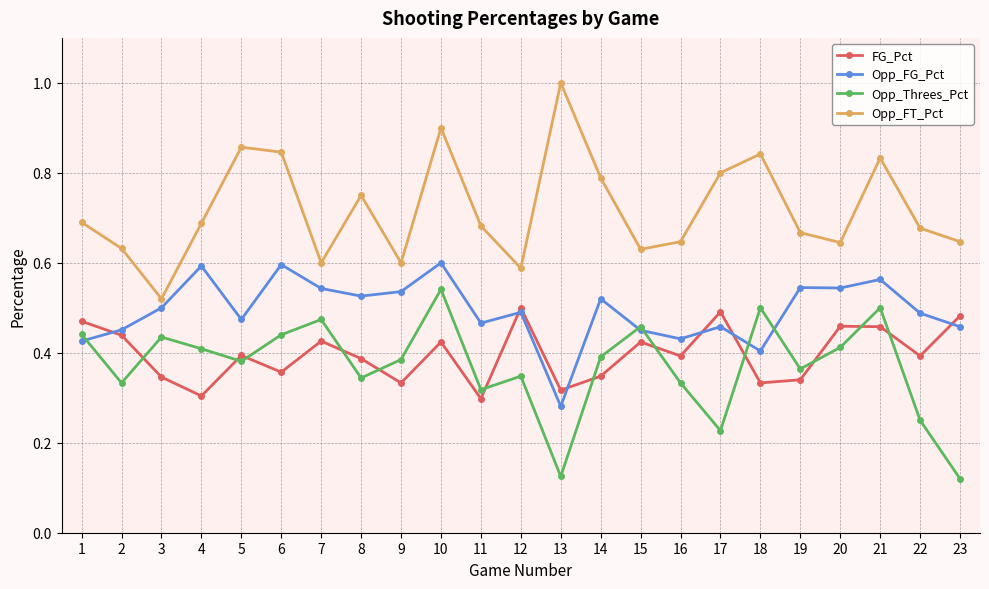

What is the sum of the Opp_FT_Pct values at 10 and 17?

1.7